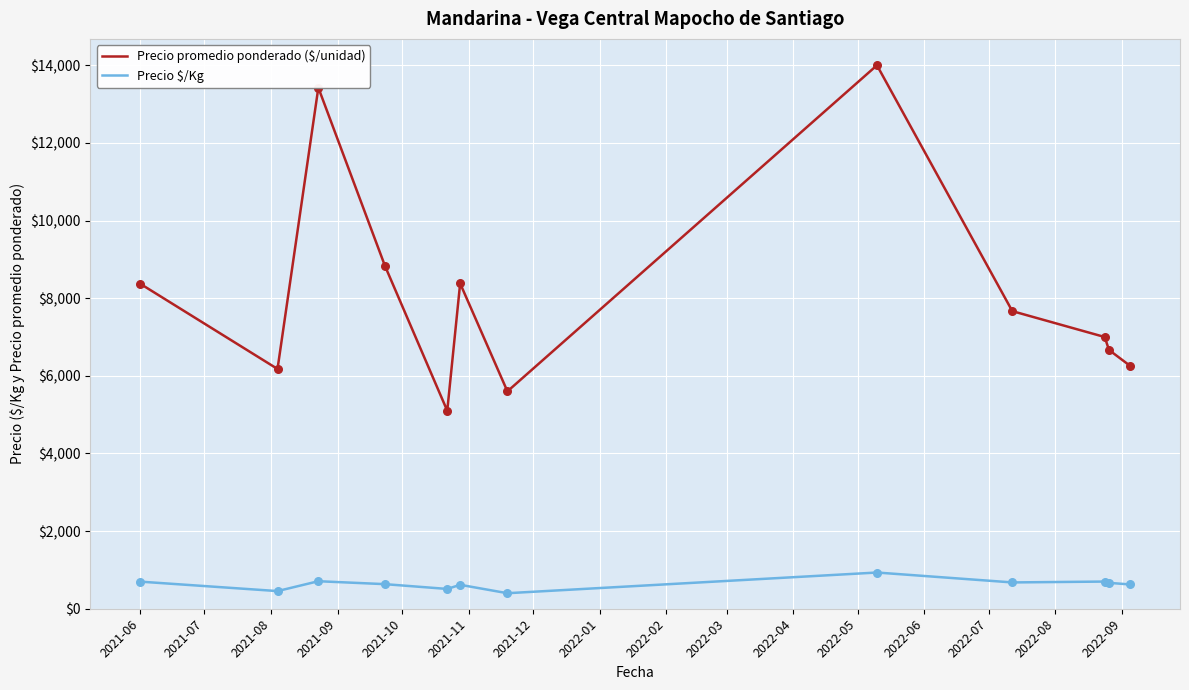

What are all the series names shown in the legend?

Precio promedio ponderado ($/unidad), Precio $/Kg